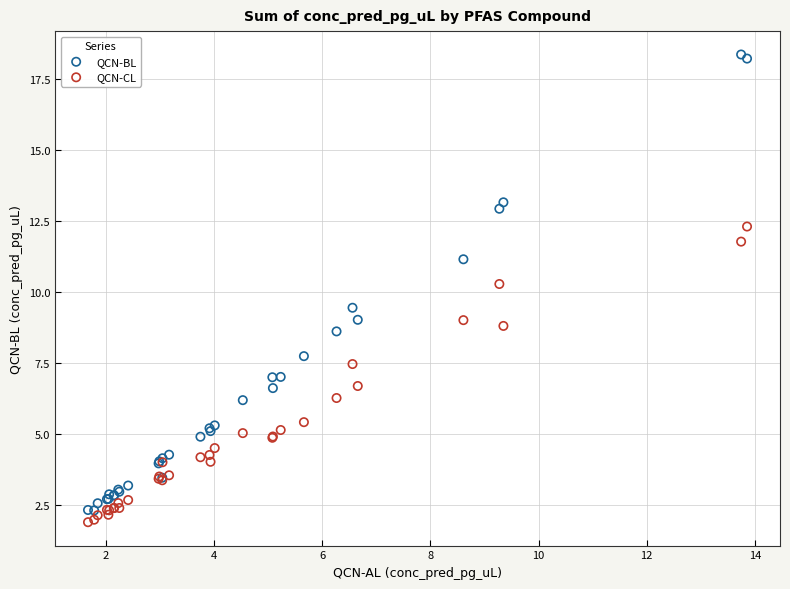

In the QCN-BL series, what Y value is closest to 10?

9.4